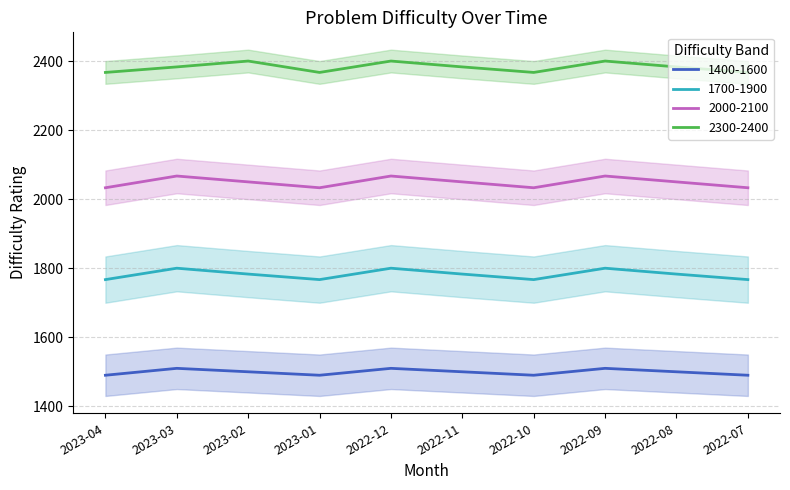

Is the value of 2300-2400 at 2023-03 greater than the value of 1700-1900 at 2022-10?

Yes